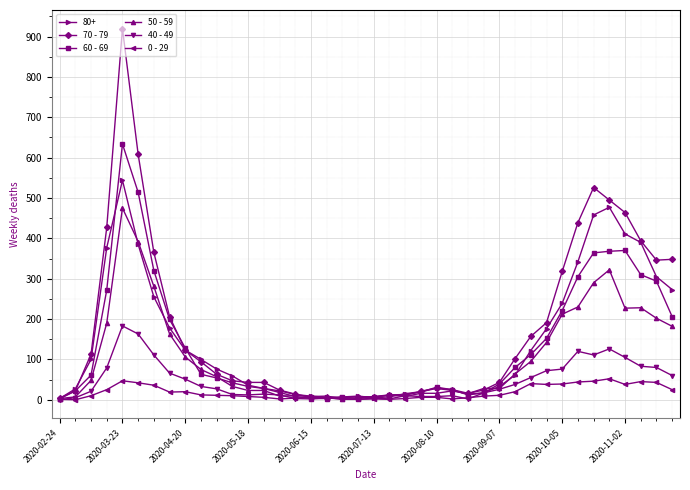

Which series has the largest range (max minus min)?

70 - 79